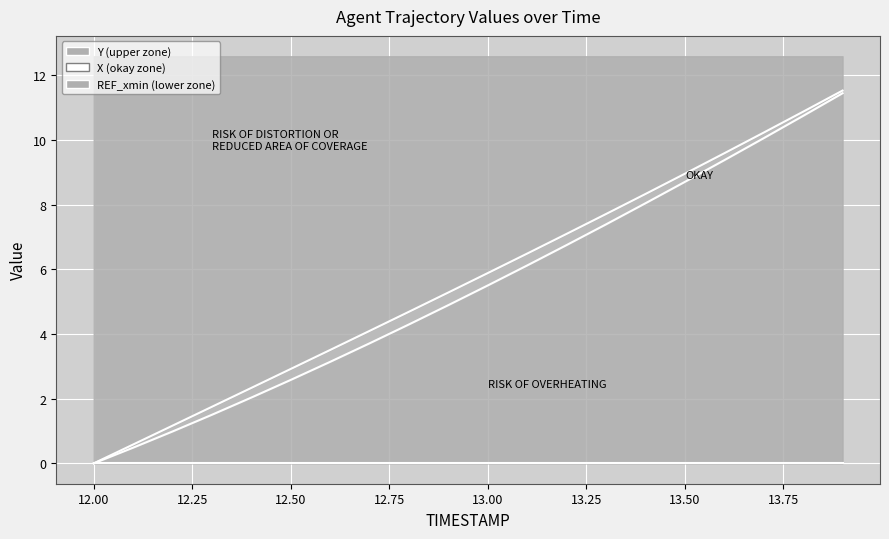

What is the approximate value of X at 12.1?

0.6